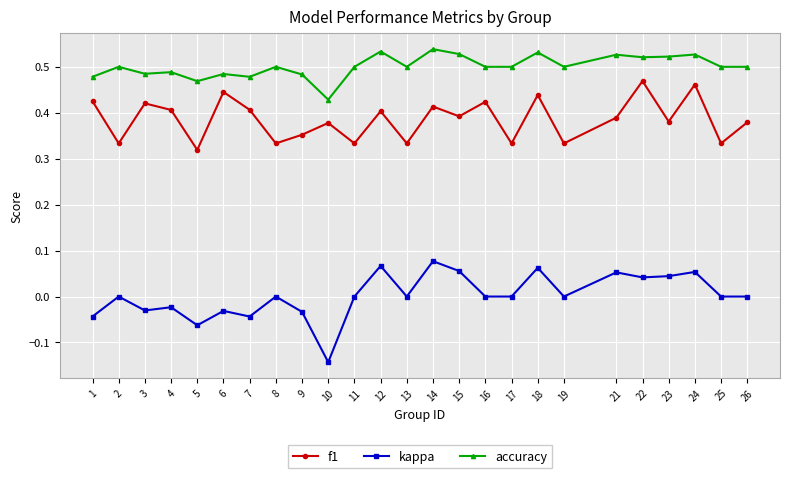

True or false: f1 and accuracy intersect in this chart.

False